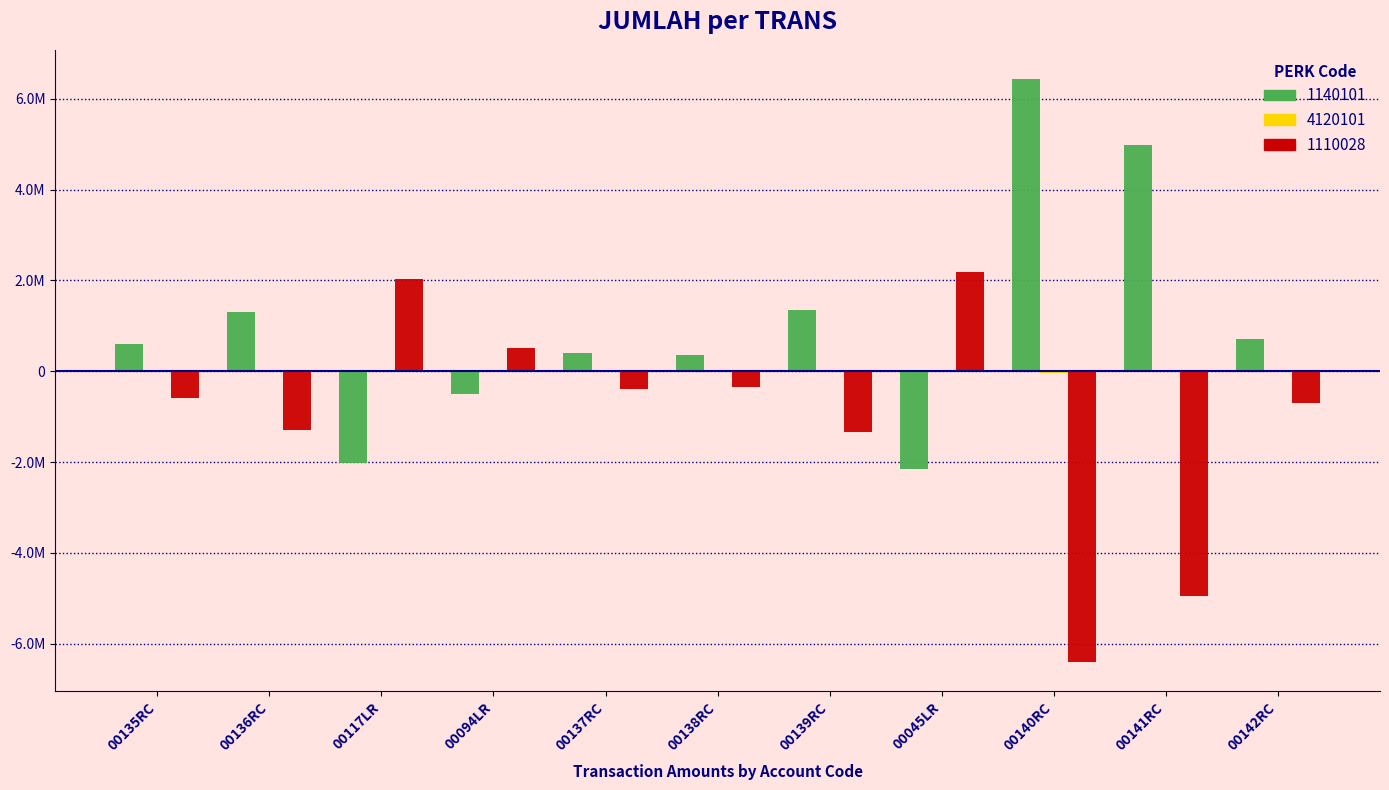

What is the sum of the 4120101 values at 00136RC and 00094LR?

-20000